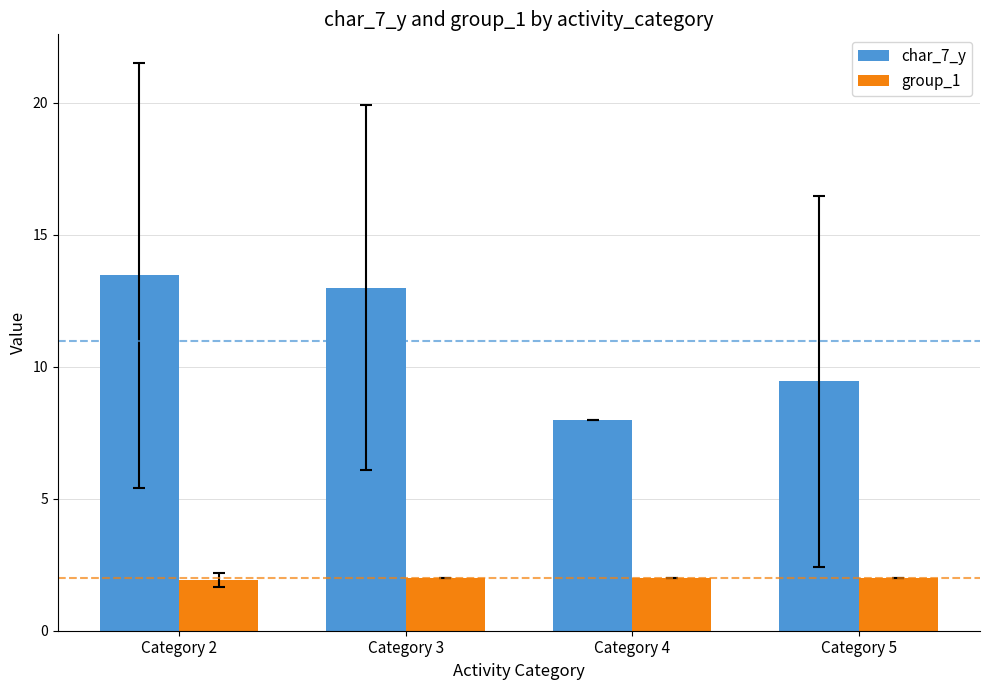

Rank the series by their average value, from lowest to highest.

group_1, char_7_y